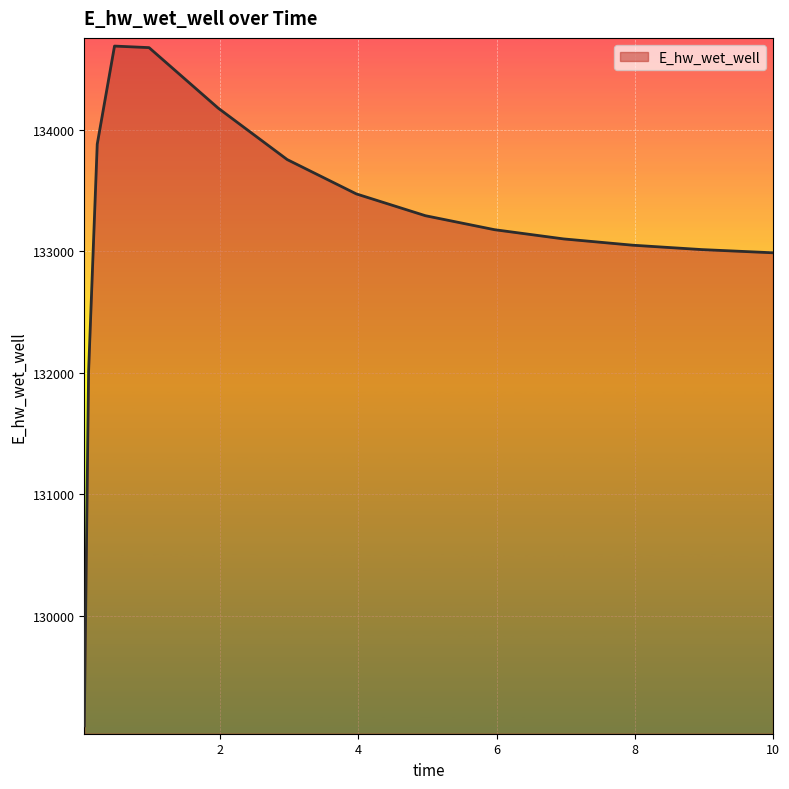

What is the maximum value shown in the chart?

134686.6